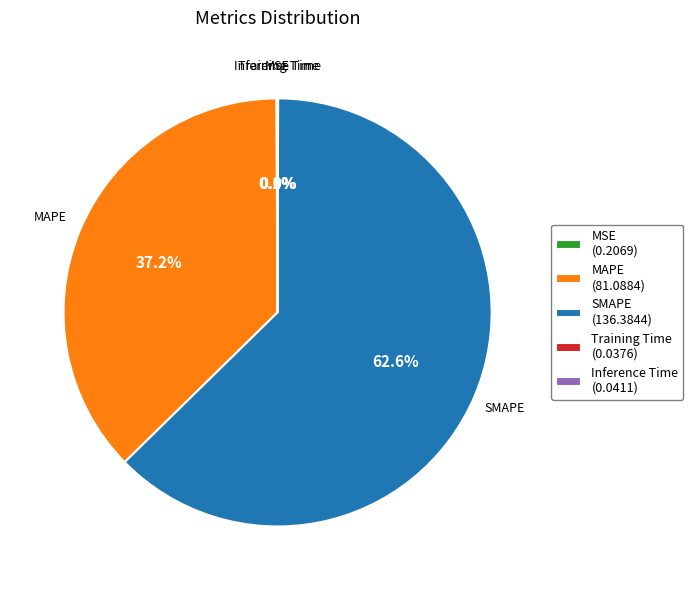

True or false: MAPE accounts for 37% of the total.

True